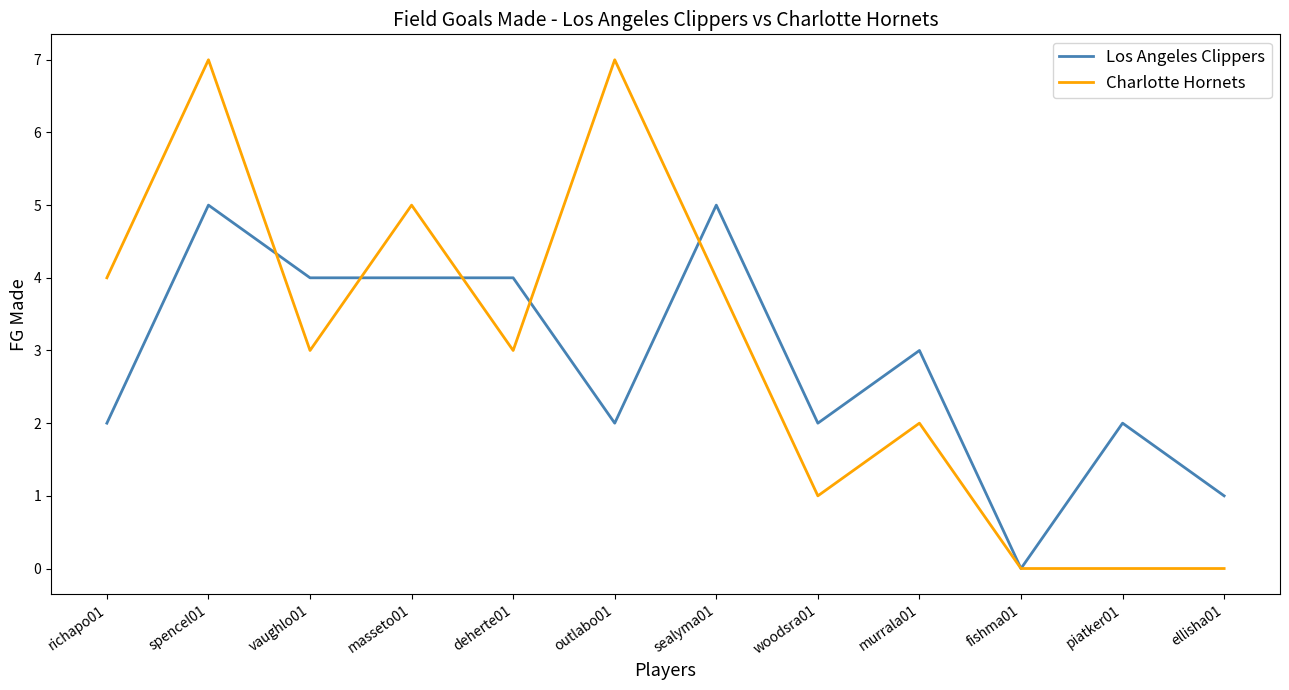

In Charlotte Hornets, how many points are higher than both neighbors (excluding endpoints)?

4